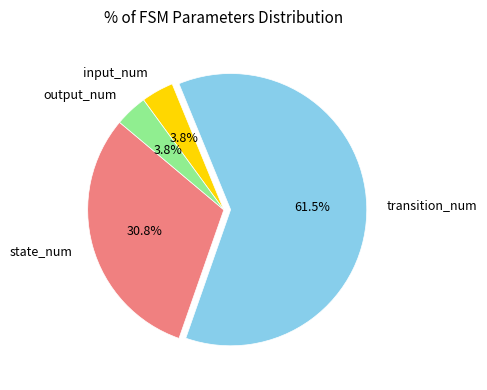

To the nearest percent, what is the difference between the output_num and transition_num slice percentages?

58%